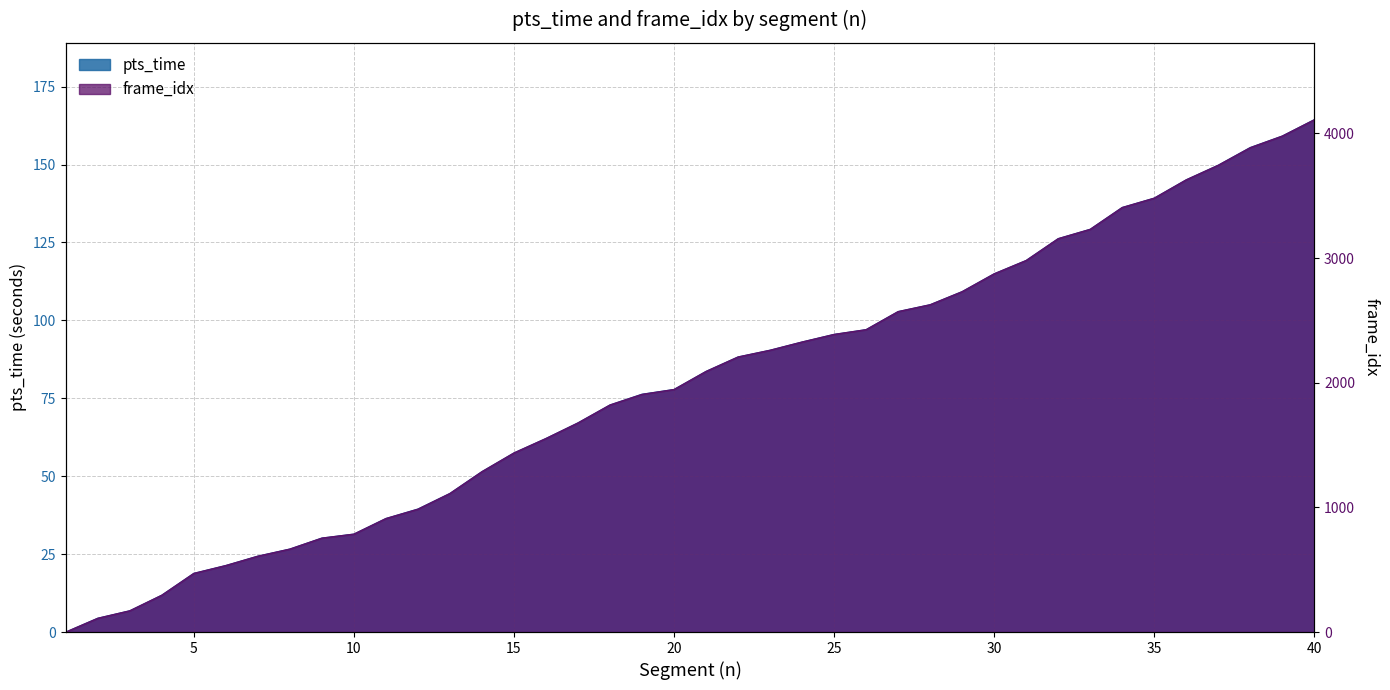

What is the greatest value displayed?

4110.0